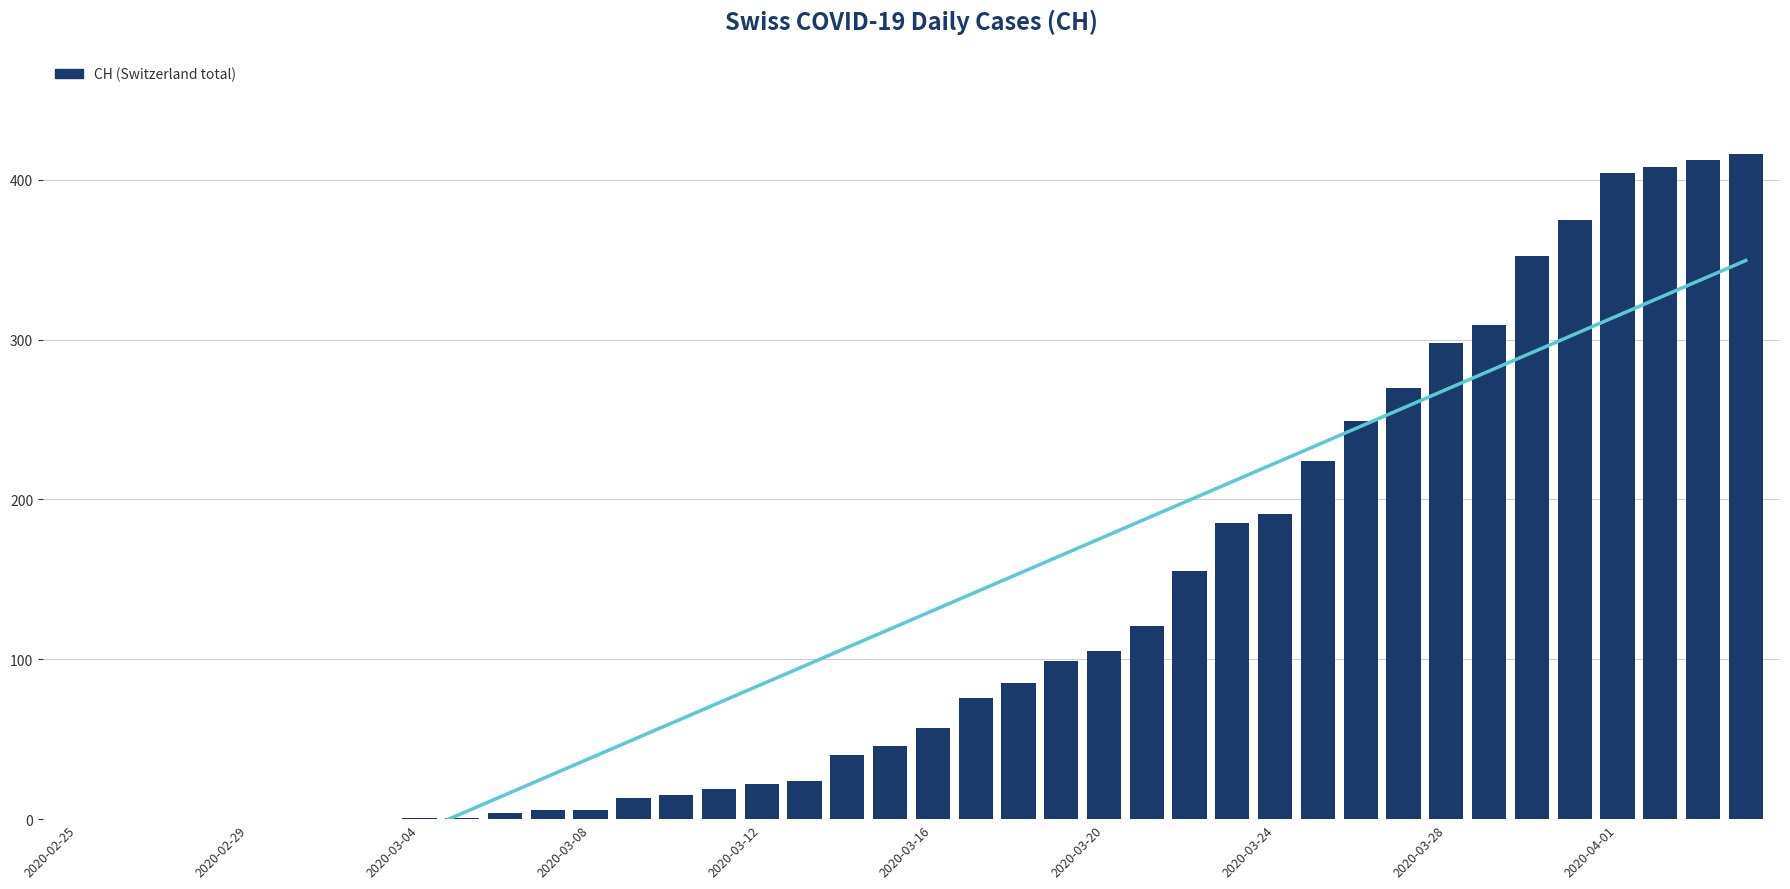

Where does the data first go above 57?

21